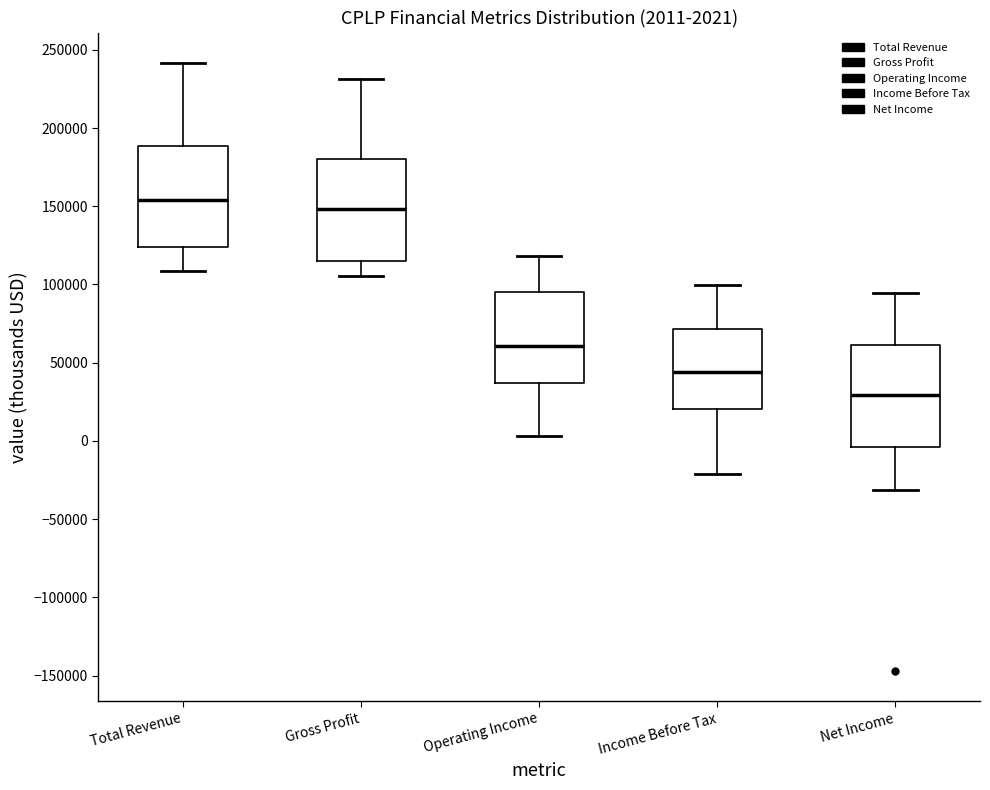

Which box has the highest median line?

Total Revenue